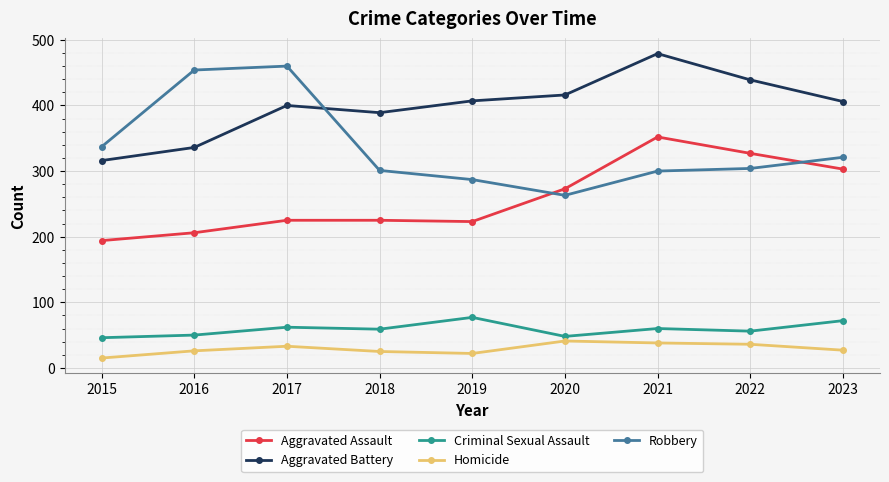

Which series has the largest total across all categories?

Aggravated Battery